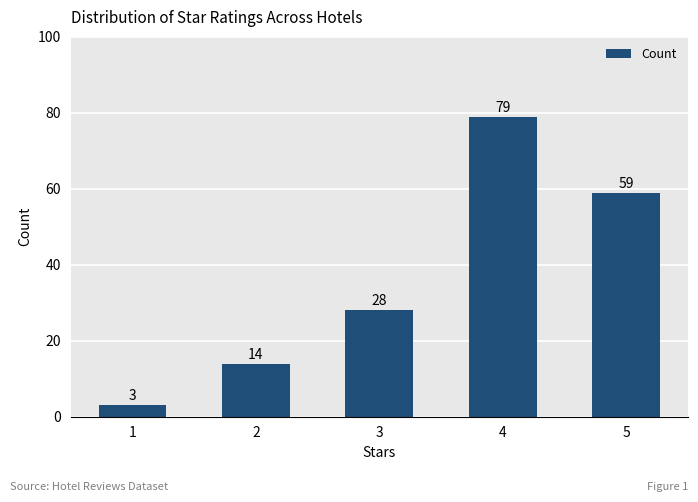

At which category does the chart reach its peak across all series?

4